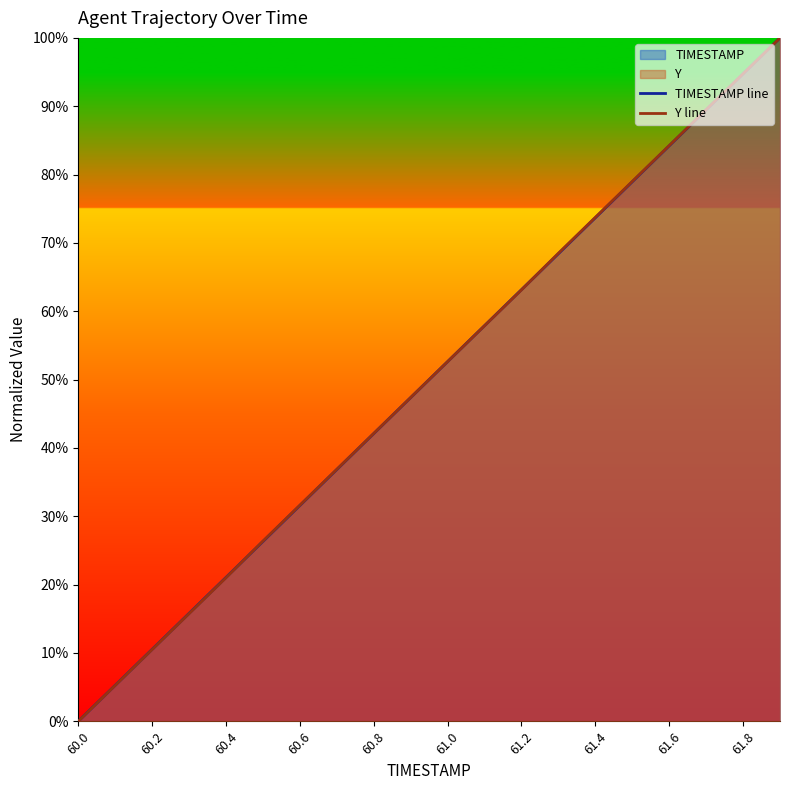

What is the total value across all series at 60.2?

21.0